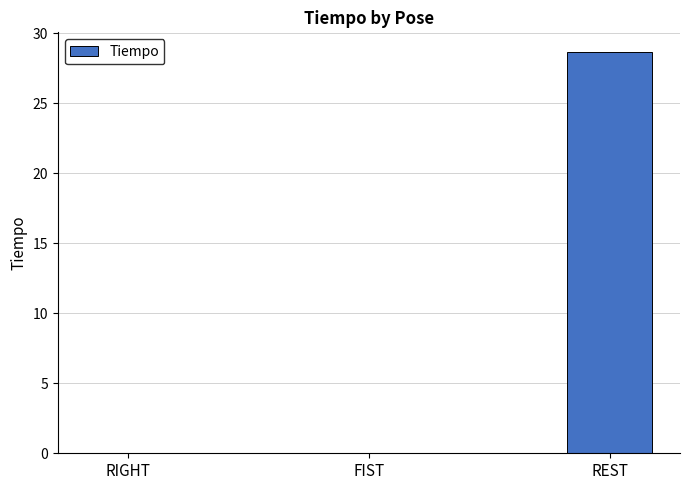

What is the sum of all values?

28.6